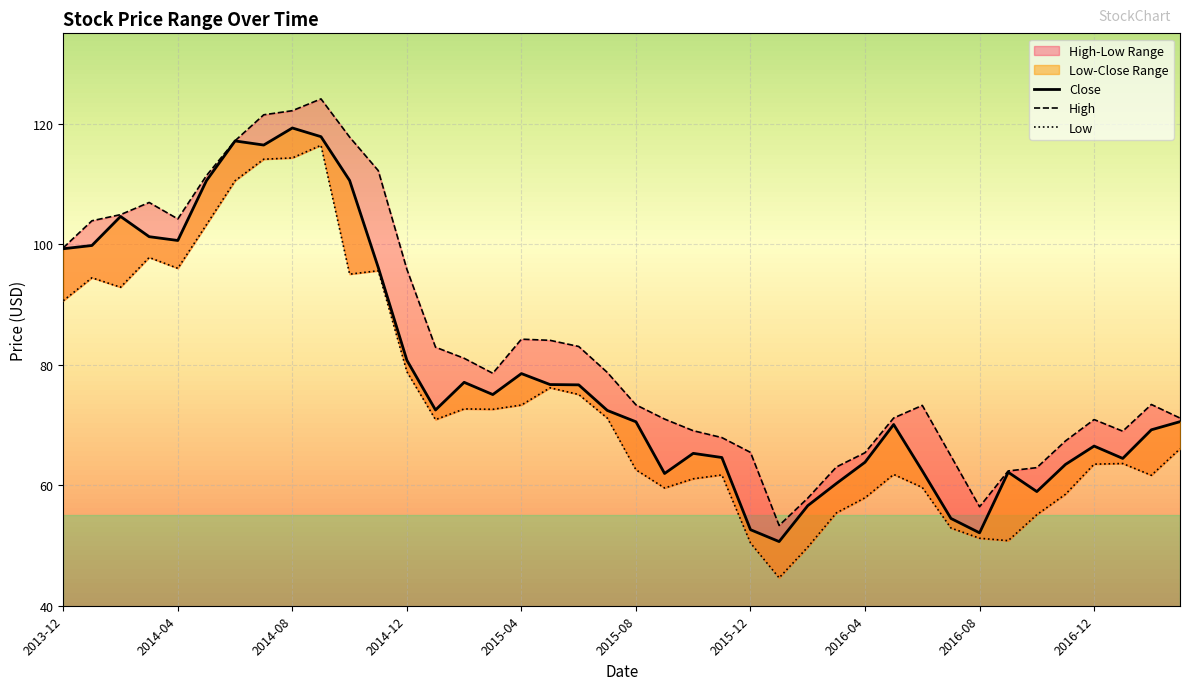

What is the total value across all series at 2015-09?

192.5